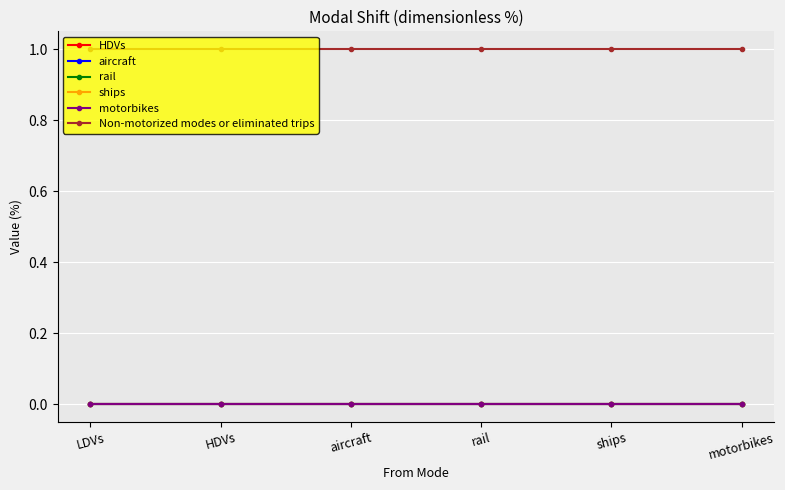

Does the chart have visible grid lines?

Yes